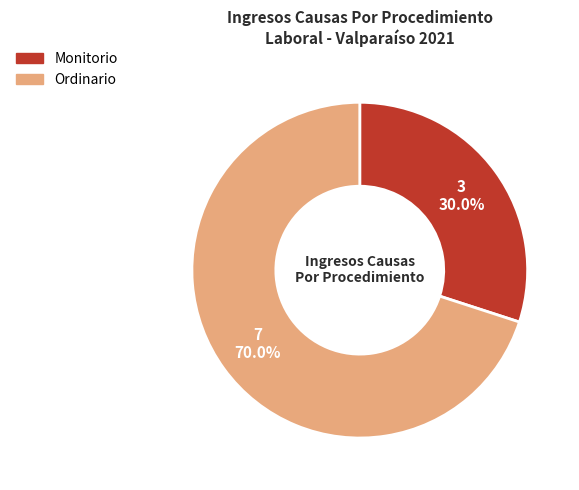

What percentage is NOT represented by Monitorio?

70.0%